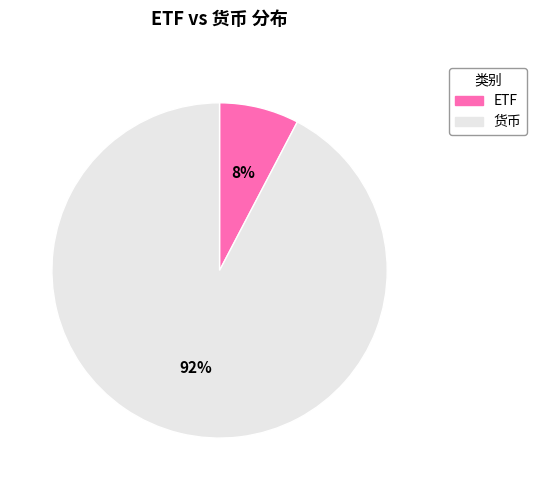

Is the sum of 货币 and ETF greater than half?

Yes